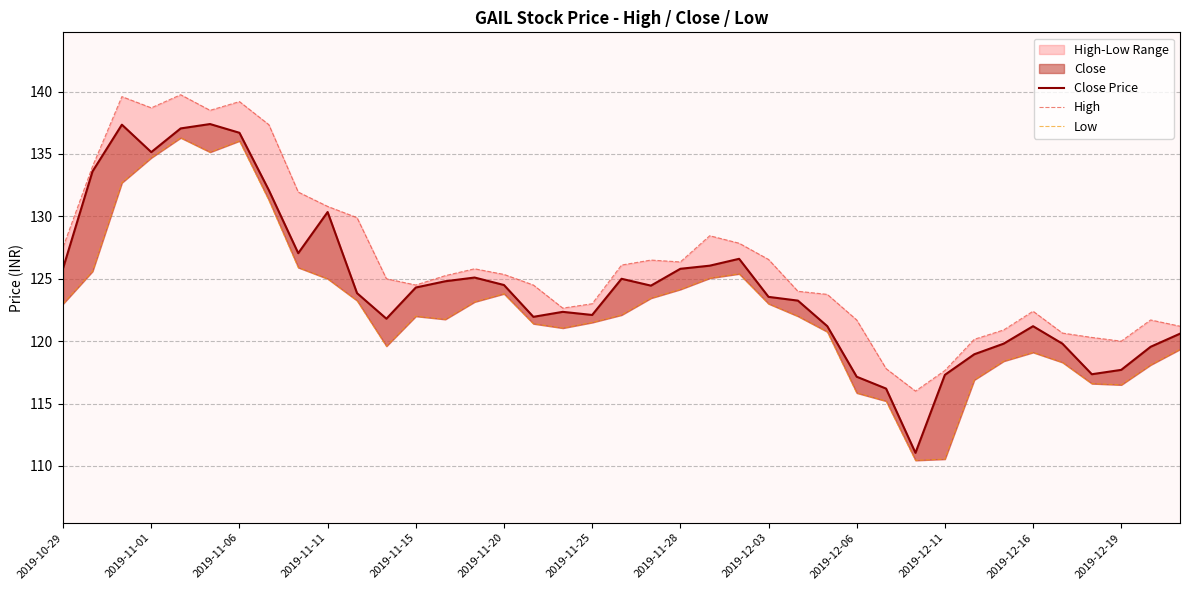

True or false: Low and High intersect in this chart.

False